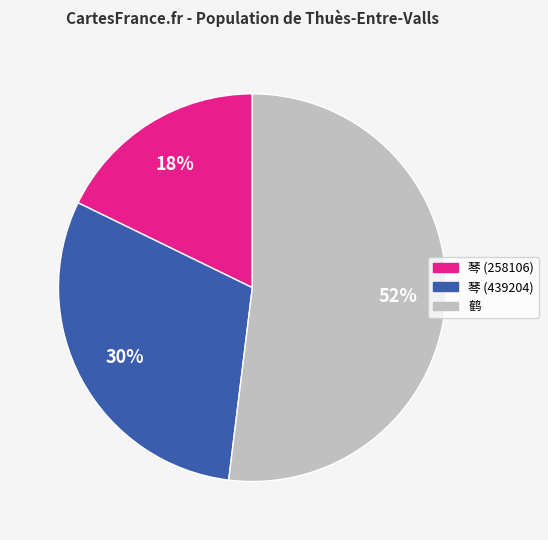

Rank the categories by value from lowest to highest.

琴 (258106), 琴 (439204), 鹤